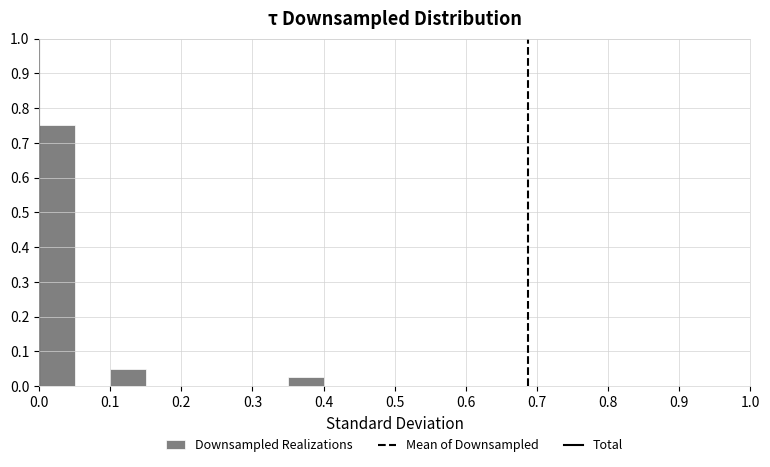

Over which range of the x-axis is the bar tallest?

0.00 to 0.05